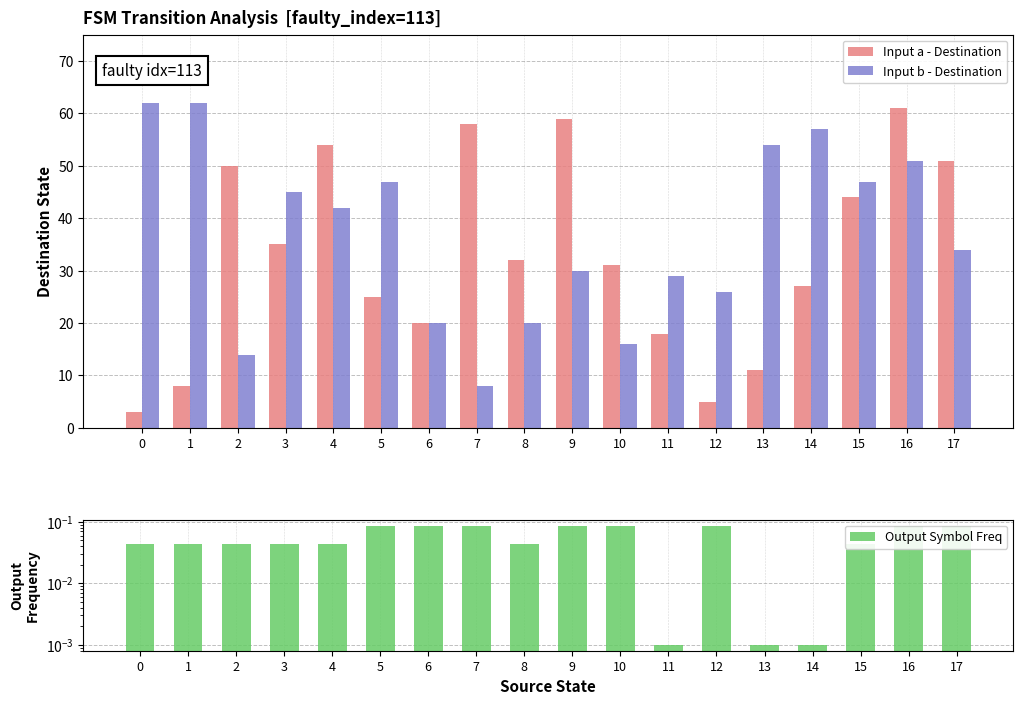

What is the value of the Output Symbol Freq bar at the 6th from the left?

0.1